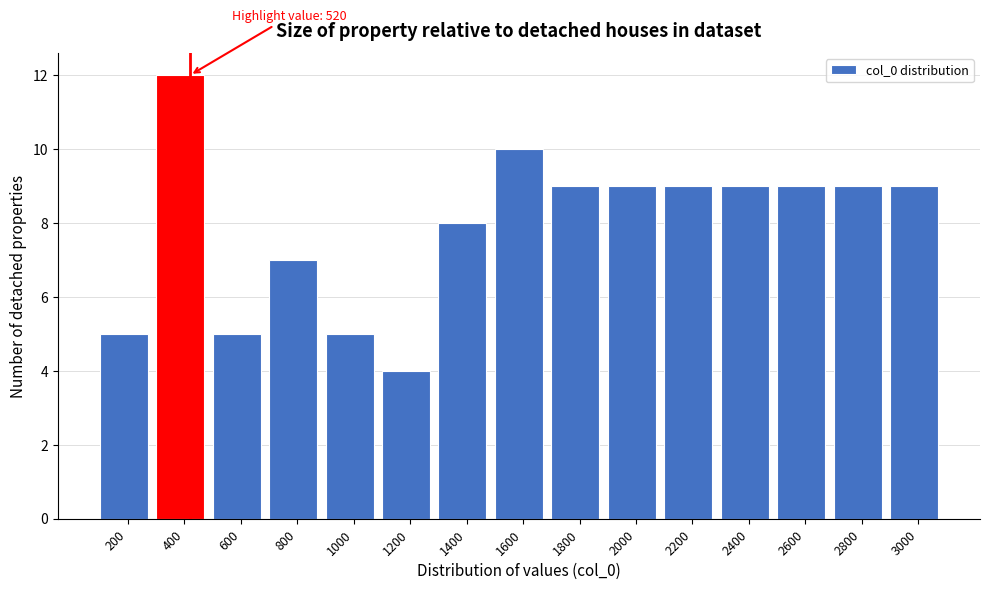

Reading left to right, transcribe all the data shown in this chart.

5	12	5	7	5	4	8	10	9	9	9	9	9	9	9